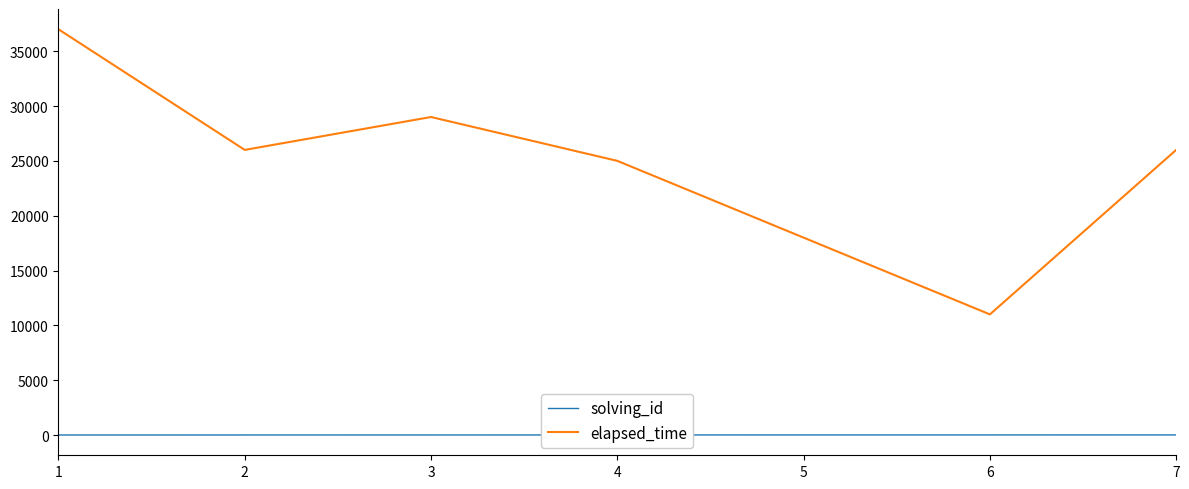

True or false: elapsed_time and solving_id cross at least once.

False